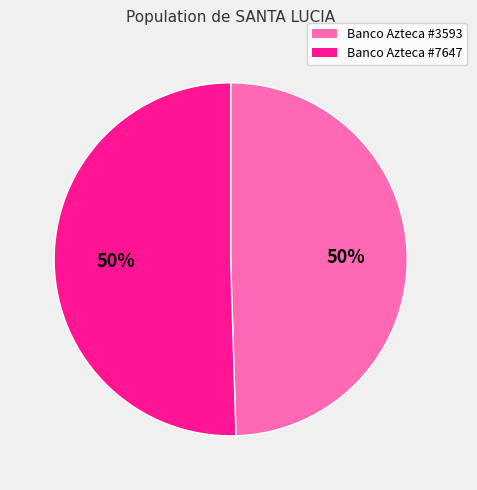

How many slices are in this pie chart?

2